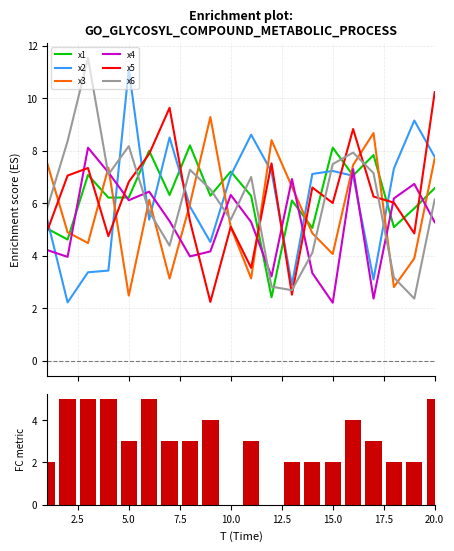

At which label does x3 reach its peak?

9